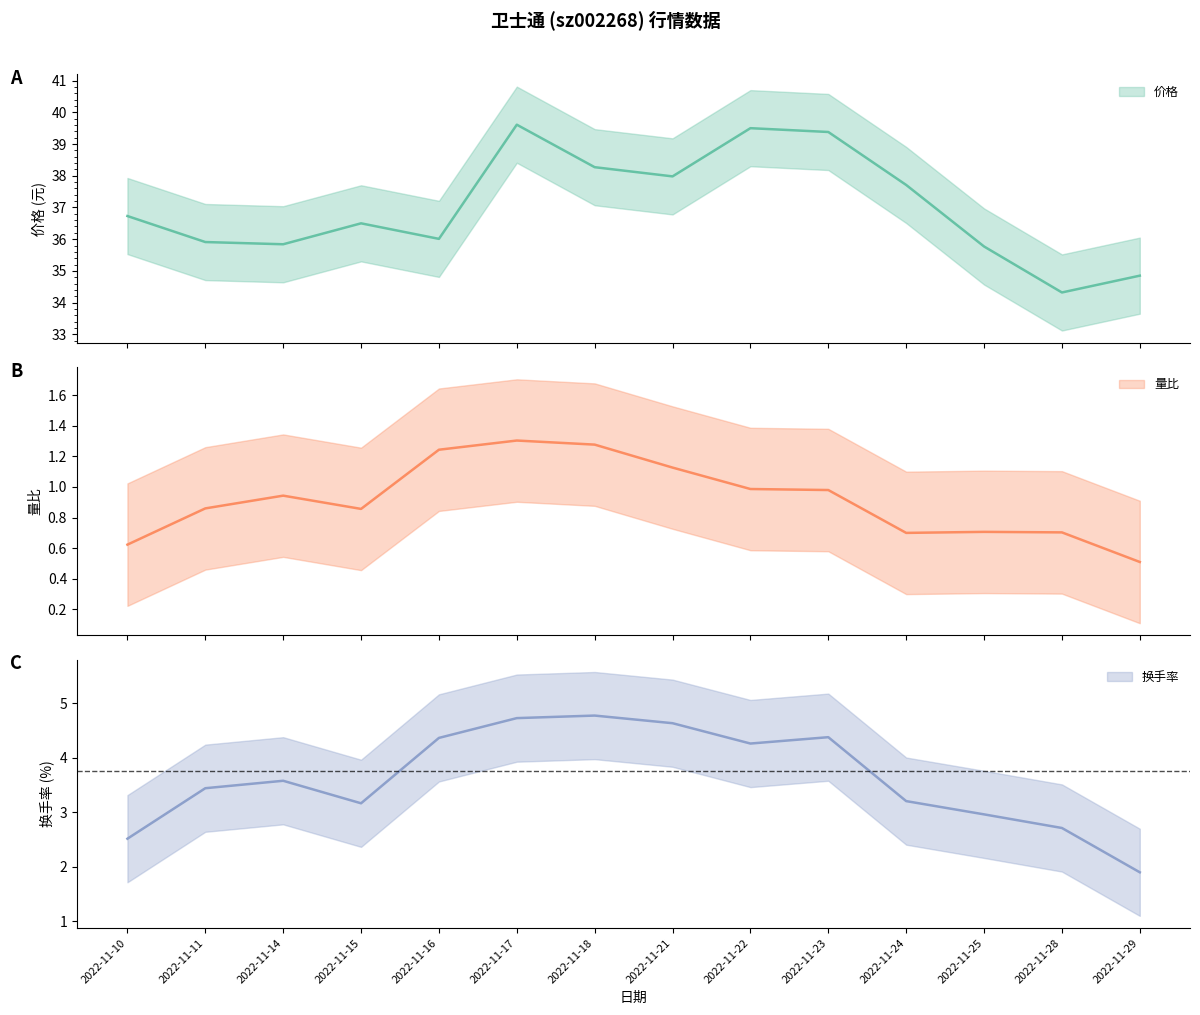

Between 2022-11-22 and 2022-11-23, which is larger?

2022-11-22